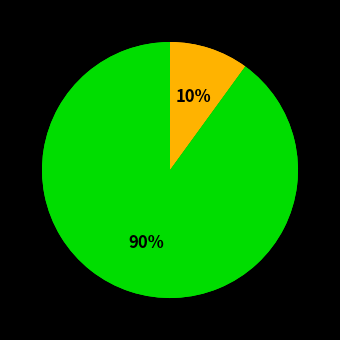

To the nearest percent, what is the difference between the Truck 1 and Truck 0 slice percentages?

80%